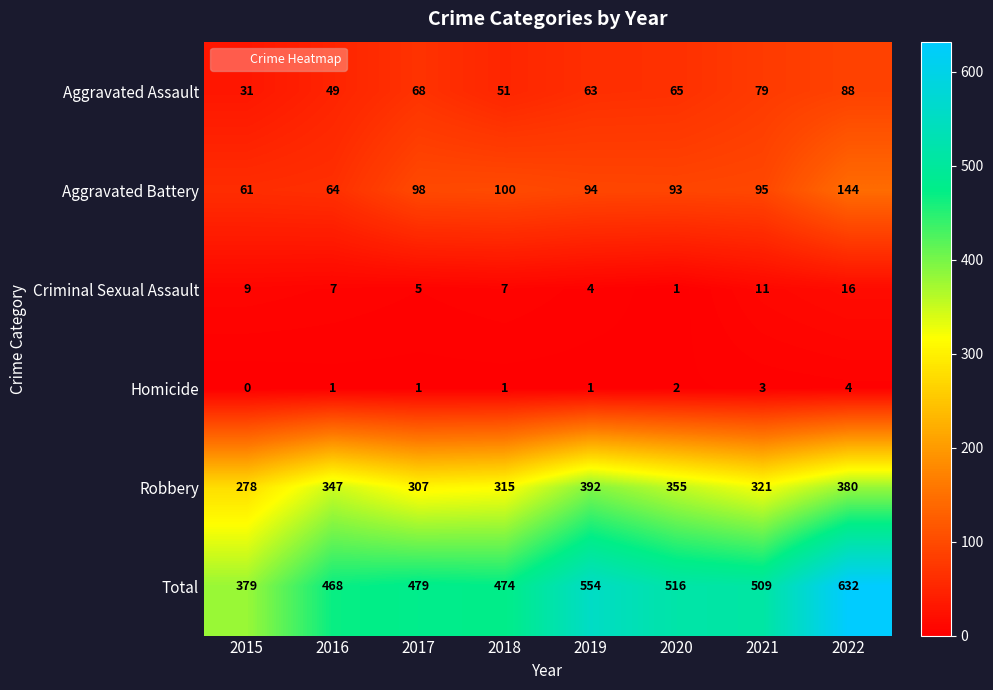

List the series in order of their peak value, highest first.

Total, Robbery, Aggravated Battery, Aggravated Assault, Criminal Sexual Assault, Homicide